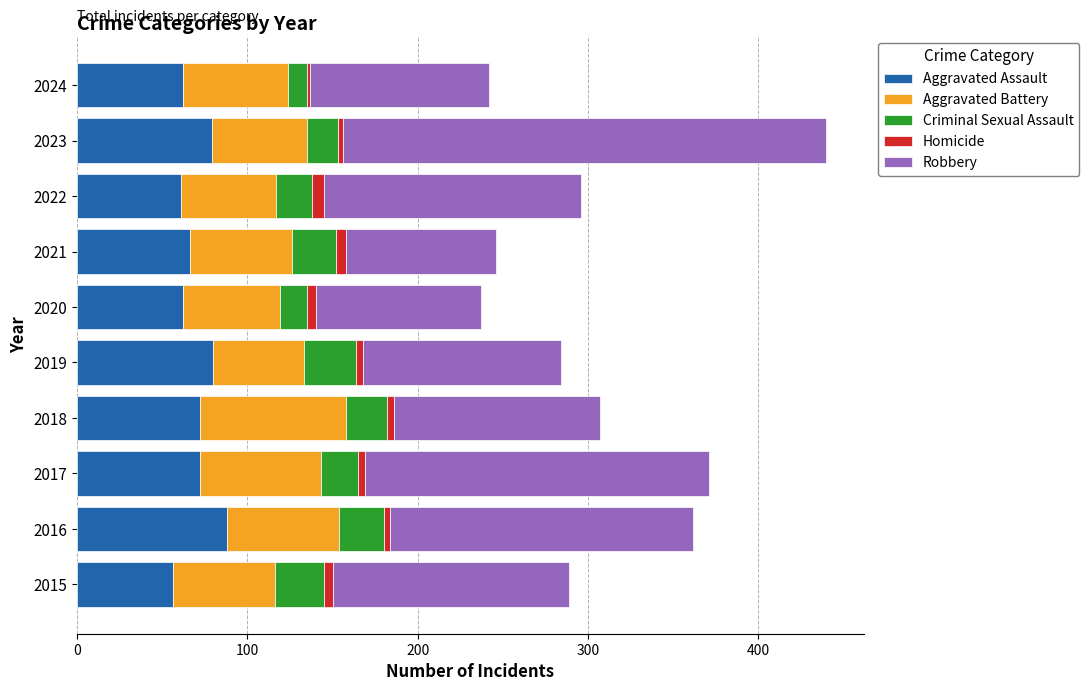

What is the sum of all Aggravated Assault values?

698